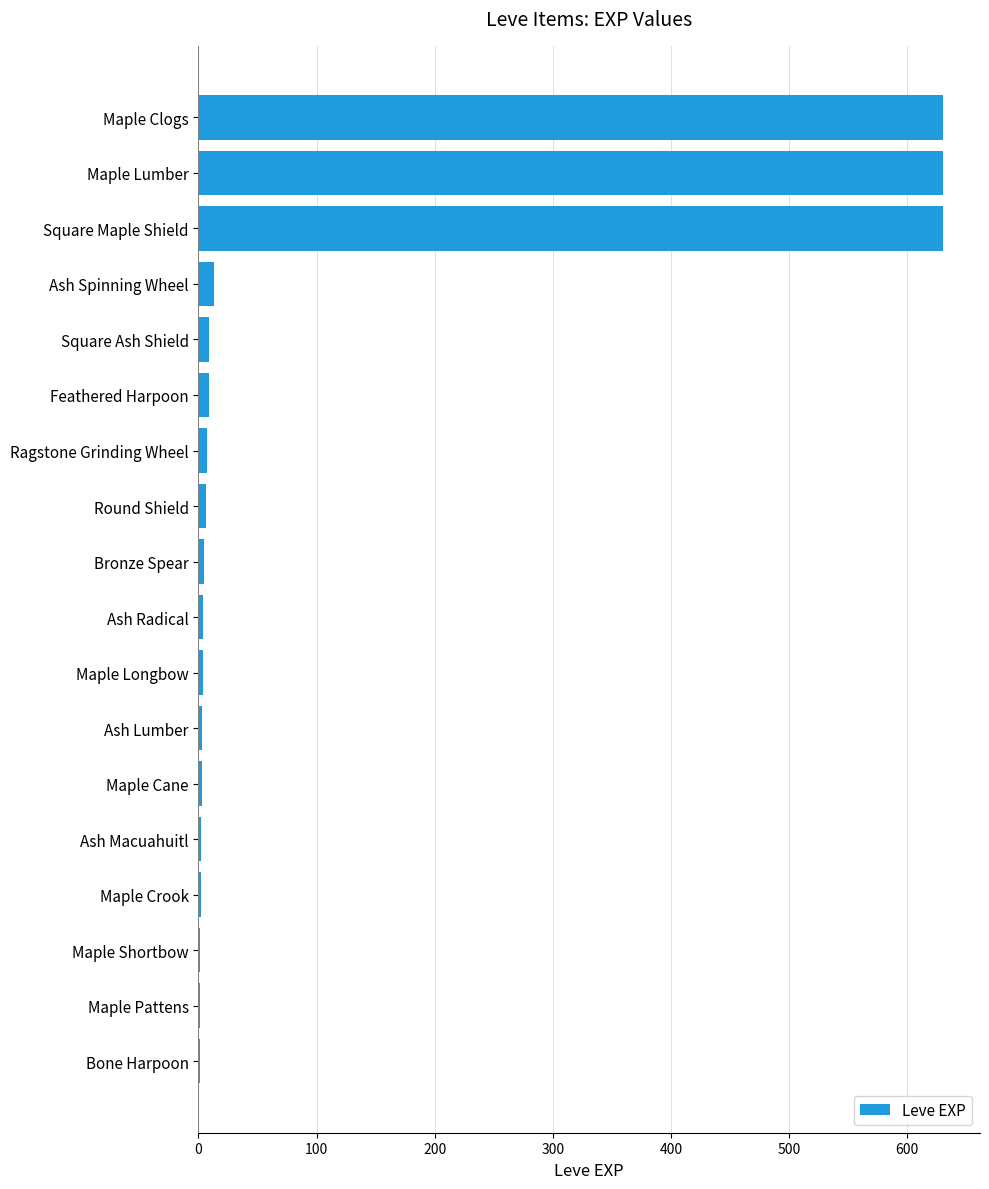

The value at Square Maple Shield is 630. True or false?

True